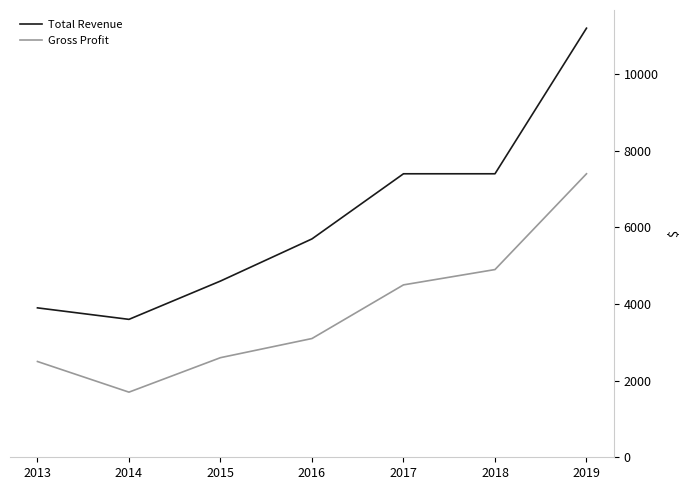

Is this an area chart (filled region under the line)?

No